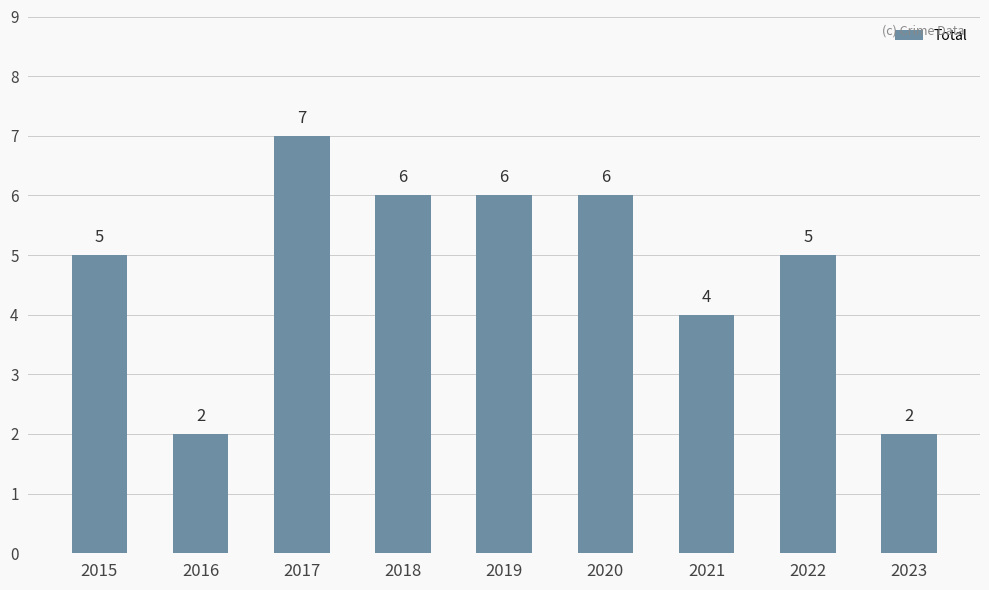

What is the difference between the maximum and minimum values?

5